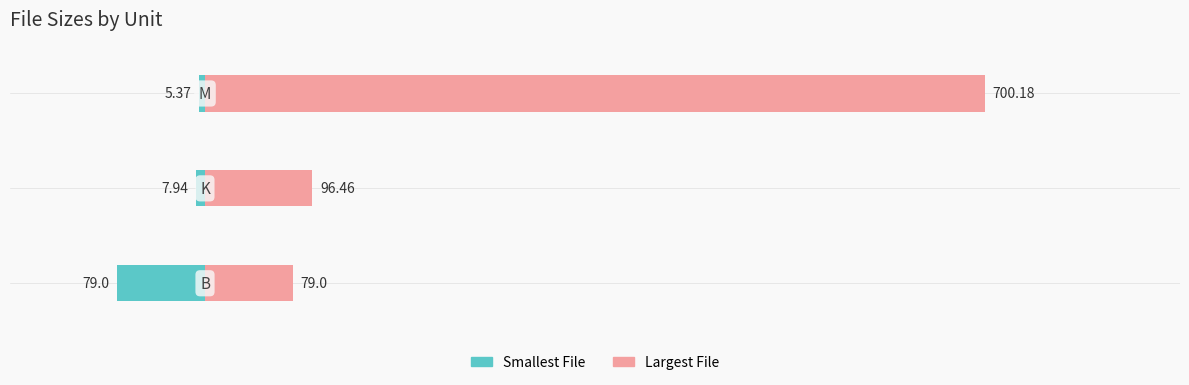

The Largest File series shows 169.7 at 1. True or false?

False